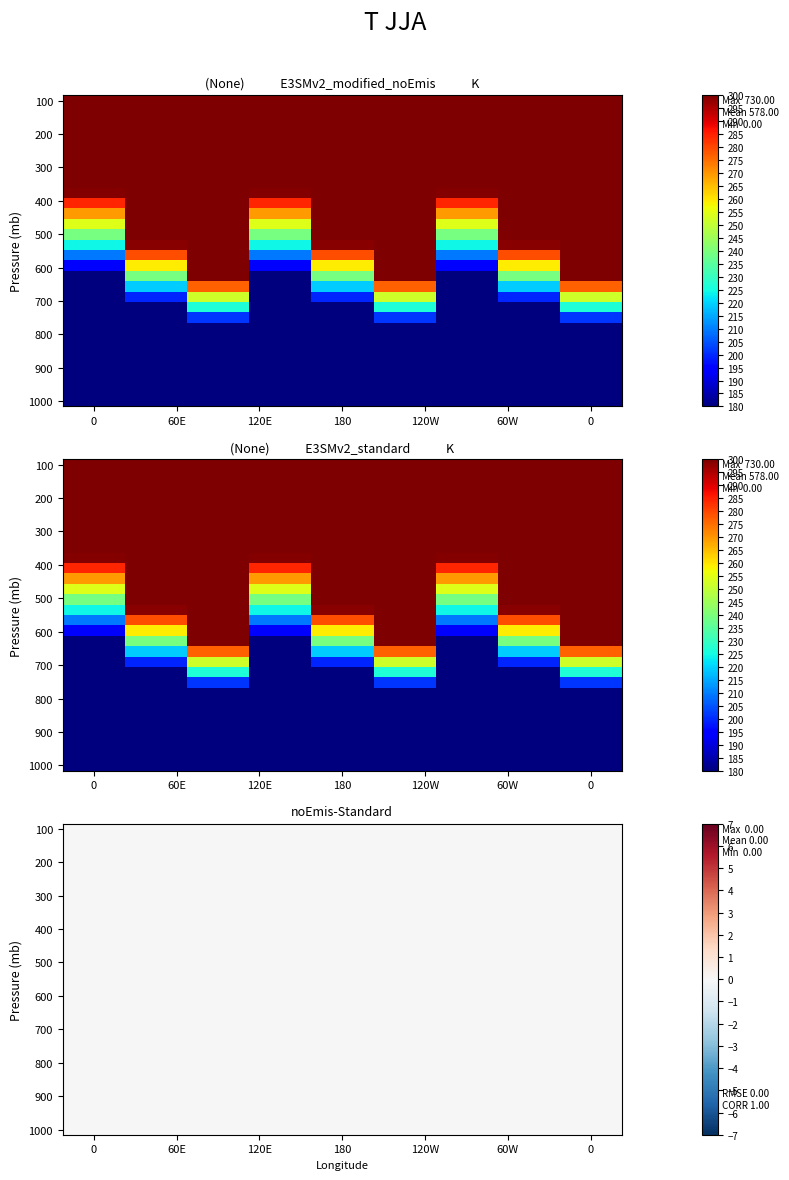

Reading left to right, list all the values displayed in this chart.

row_434: 434	578	730
row_578: 434	578	730
row_0_a: 0	0	0
row_0_b: 0	0	0